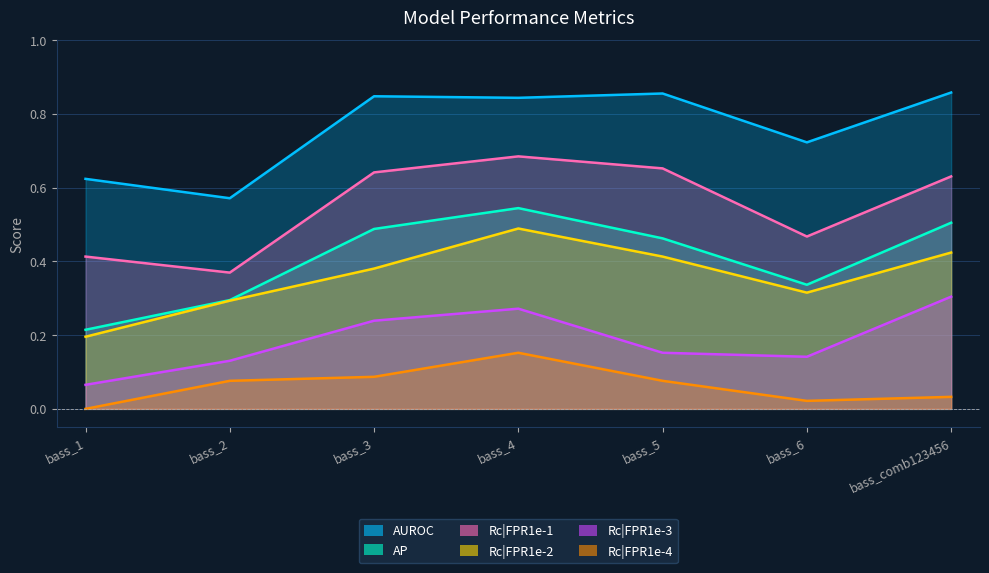

True or false: Rc|FPR1e-1 and Rc|FPR1e-4 cross at least once.

False